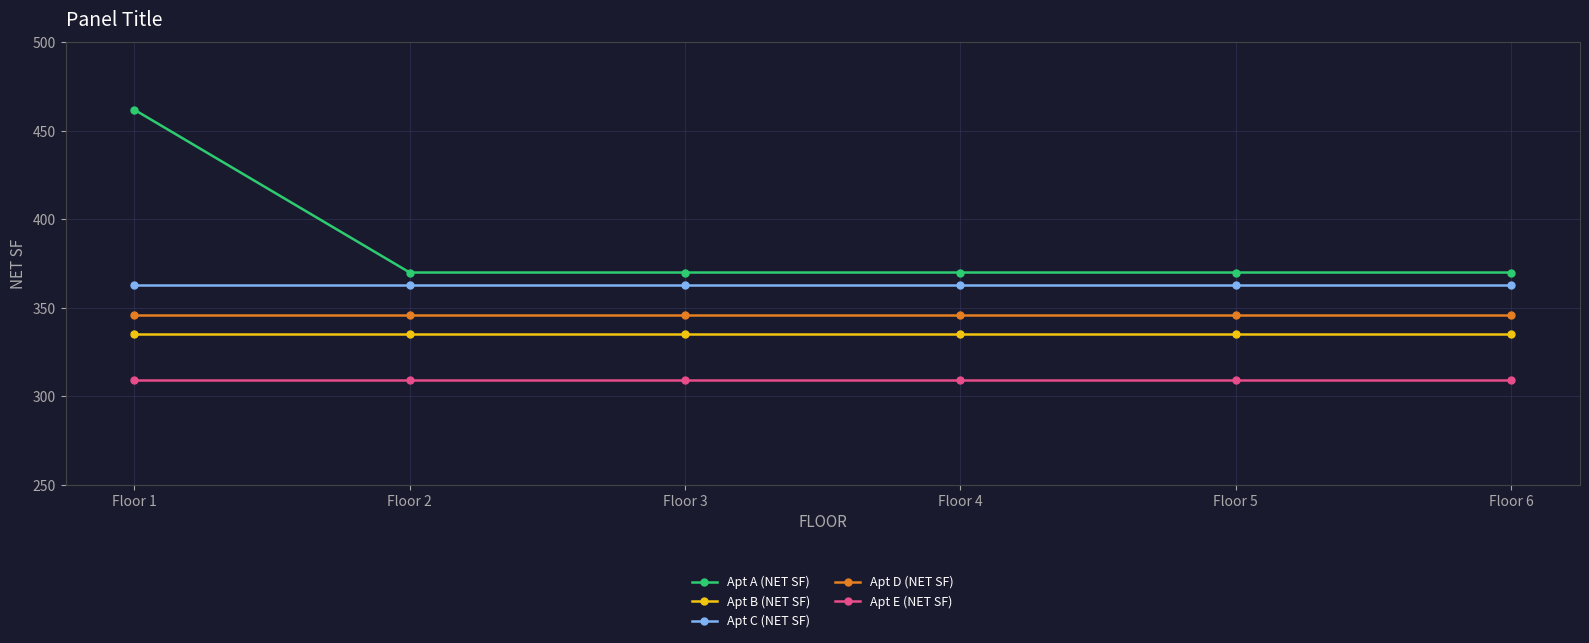

What is the value of the Apt B (NET SF) point at the 4th from the left?

335